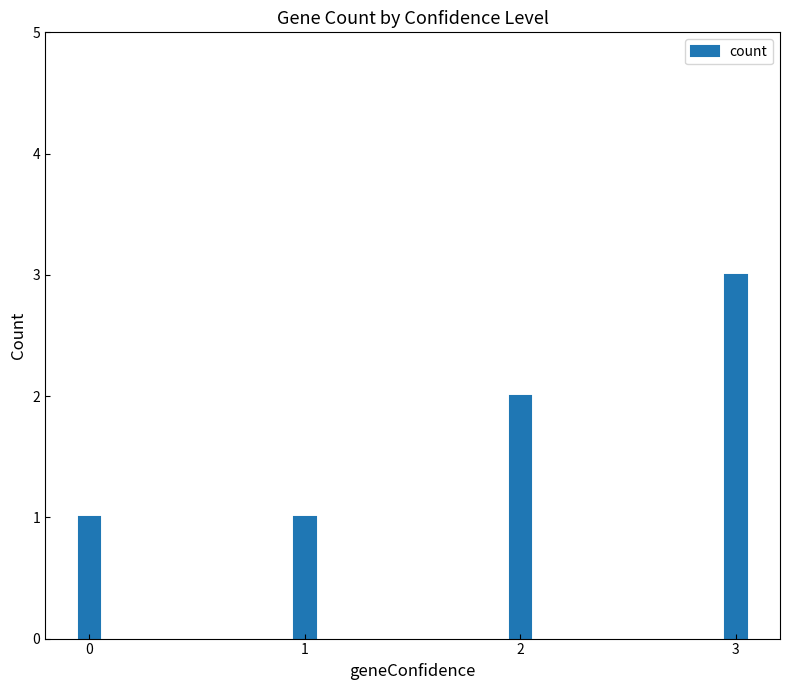

The value at 3 is 3. True or false?

True